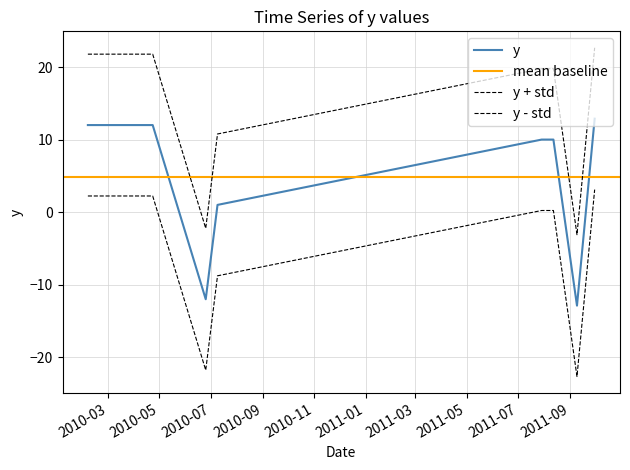

What is the difference between the maximum and second lowest values?

24.9